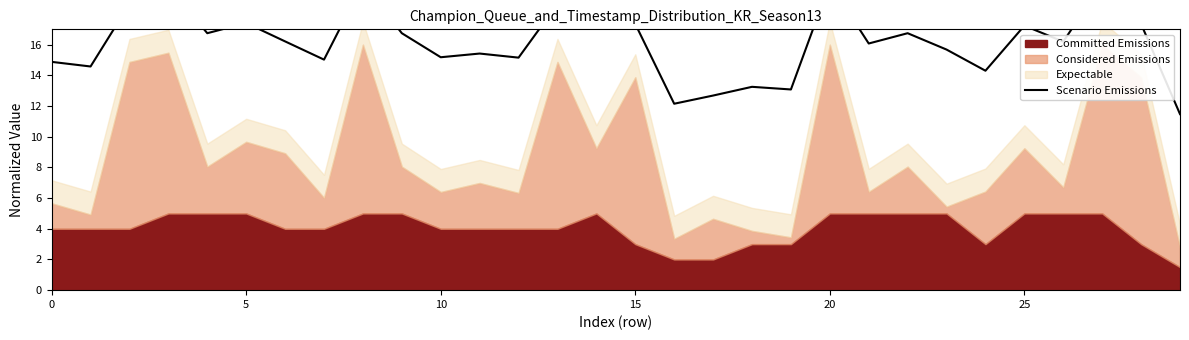

Count the number of categories in the chart.

30